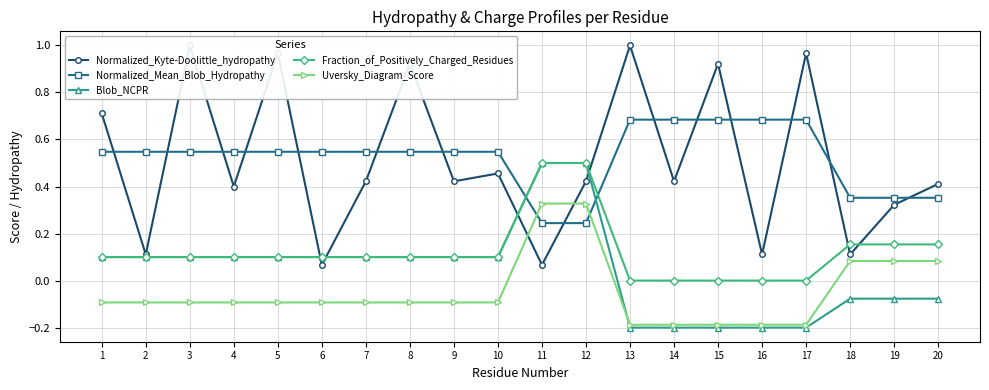

Reading left to right, extract all data points from this chart.

Normalized_Kyte-Doolittle_hydropathy: 1=0.7	2=0.1	3=1.0	4=0.4	5=1.0	6=0.1	7=0.4	8=0.9	9=0.4	10=0.5	11=0.1	12=0.4	13=1.0	14=0.4	15=0.9	16=0.1	17=1.0	18=0.1	19=0.3	20=0.4
Normalized_Mean_Blob_Hydropathy: 1=0.5	2=0.5	3=0.5	4=0.5	5=0.5	6=0.5	7=0.5	8=0.5	9=0.5	10=0.5	11=0.2	12=0.2	13=0.7	14=0.7	15=0.7	16=0.7	17=0.7	18=0.4	19=0.4	20=0.4
Blob_NCPR: 1=0.1	2=0.1	3=0.1	4=0.1	5=0.1	6=0.1	7=0.1	8=0.1	9=0.1	10=0.1	11=0.5	12=0.5	13=-0.2	14=-0.2	15=-0.2	16=-0.2	17=-0.2	18=-0.1	19=-0.1	20=-0.1
Fraction_of_Positively_Charged_Residues: 1=0.1	2=0.1	3=0.1	4=0.1	5=0.1	6=0.1	7=0.1	8=0.1	9=0.1	10=0.1	11=0.5	12=0.5	13=0.0	14=0.0	15=0.0	16=0.0	17=0.0	18=0.2	19=0.2	20=0.2
Uversky_Diagram_Score: 1=-0.1	2=-0.1	3=-0.1	4=-0.1	5=-0.1	6=-0.1	7=-0.1	8=-0.1	9=-0.1	10=-0.1	11=0.3	12=0.3	13=-0.2	14=-0.2	15=-0.2	16=-0.2	17=-0.2	18=0.1	19=0.1	20=0.1